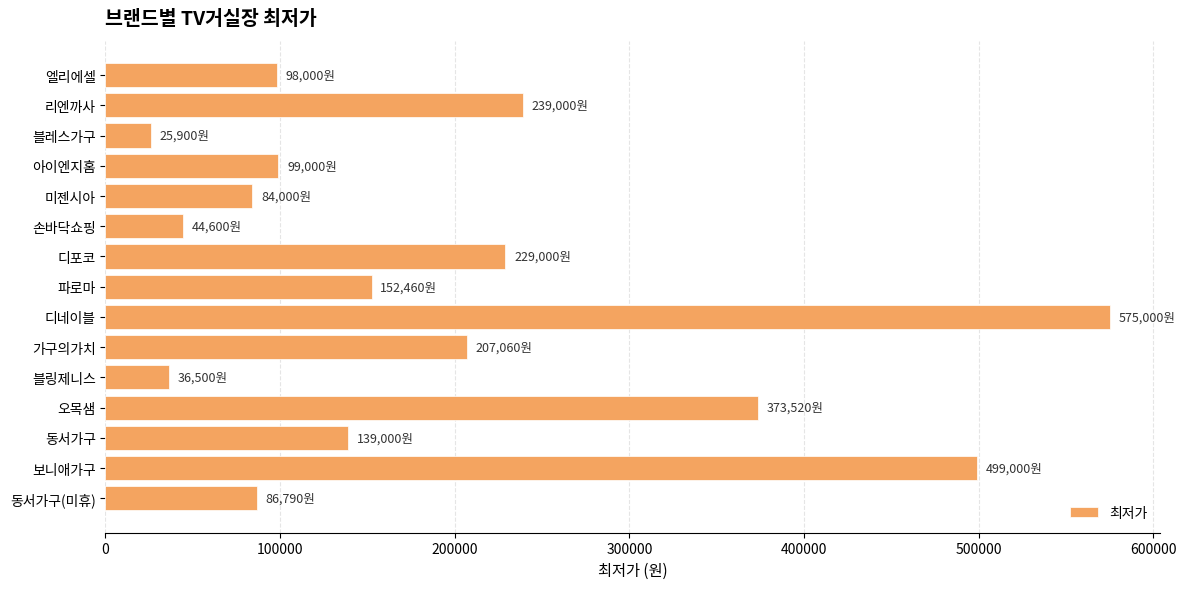

What is the change in value from 아이엔지홈 to 동서가구?

+40000